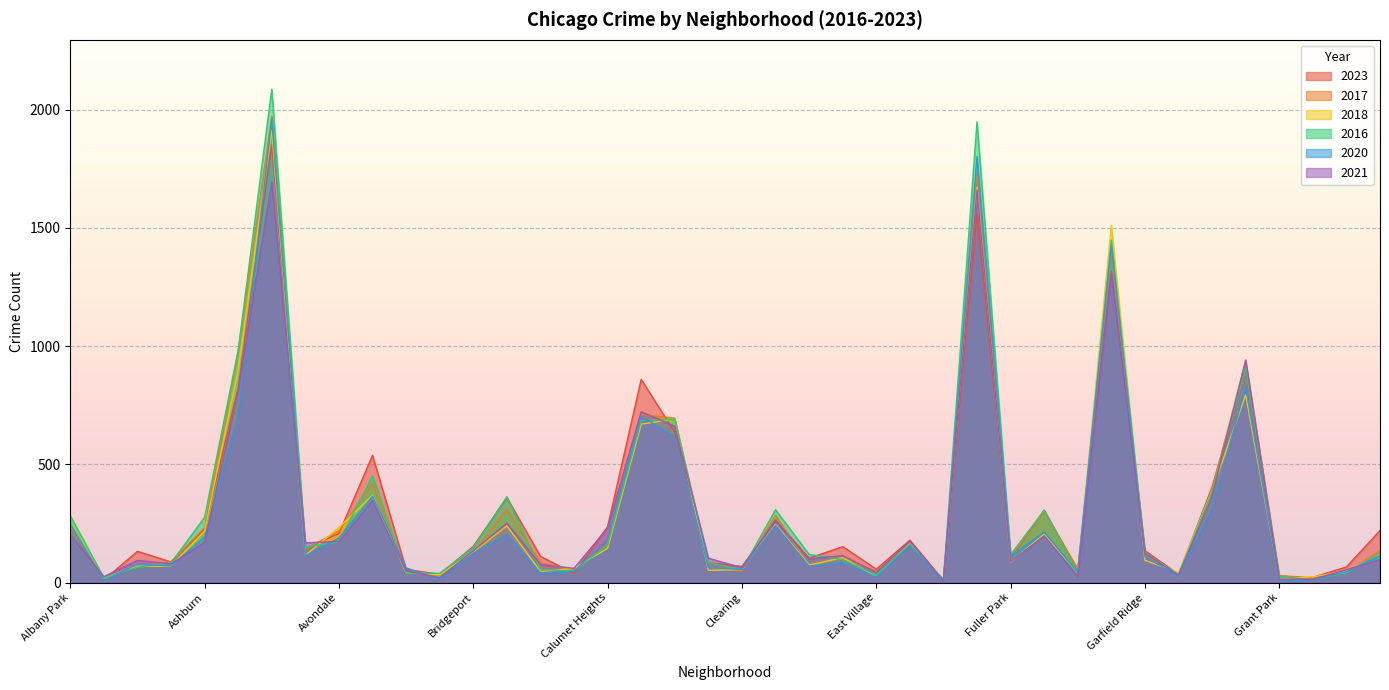

True or false: 2016 and 2023 intersect in this chart.

True